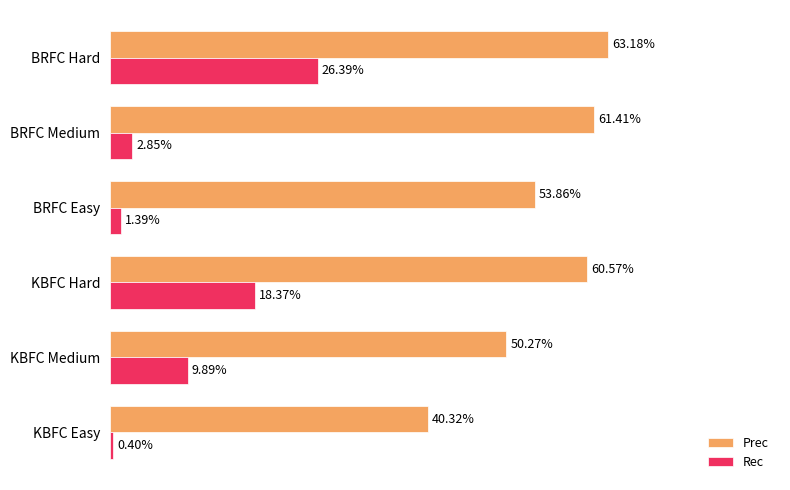

What are all the series names shown in the legend?

Prec, Rec